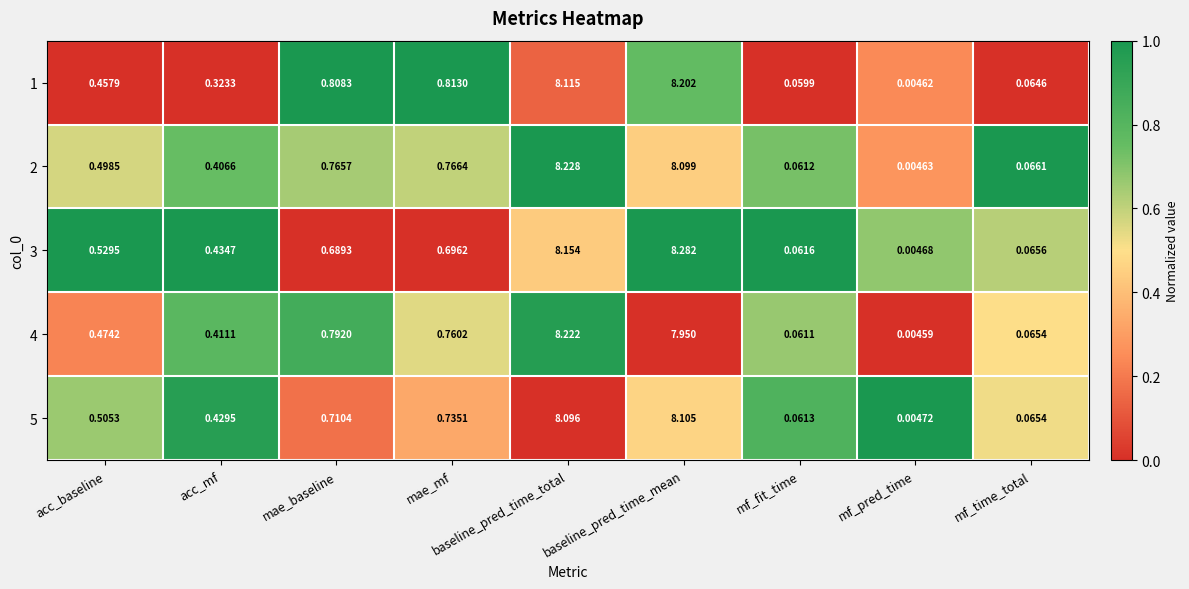

Is the value of 5 at acc_baseline greater than the value of 3 at mae_baseline?

No